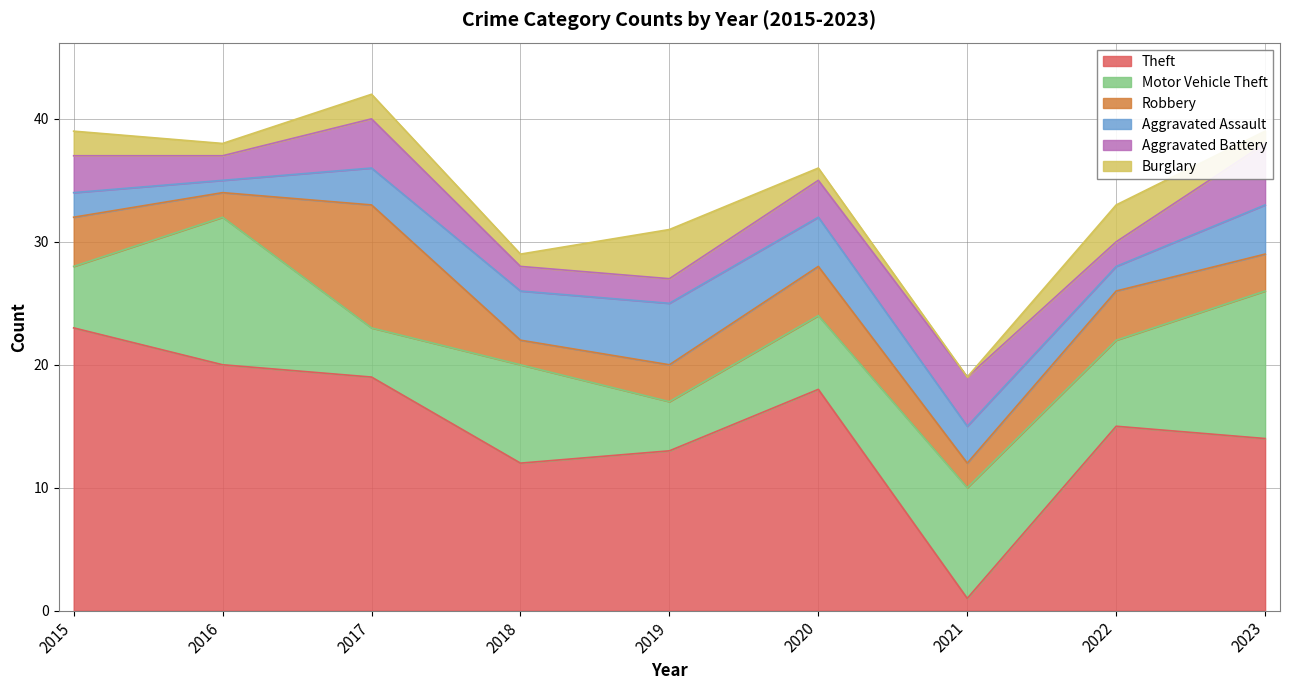

What value does the Aggravated Assault series have at 2016?

1